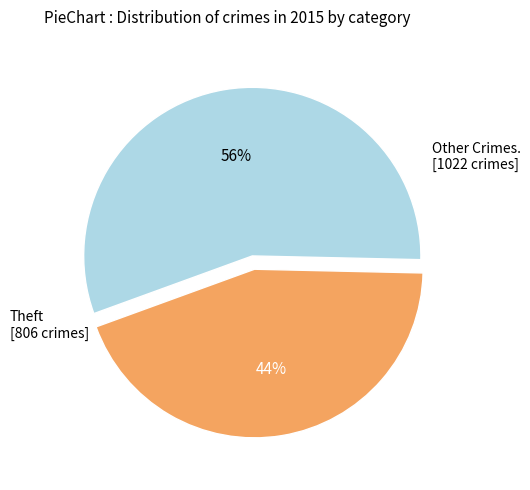

How many slices are in this pie chart?

2